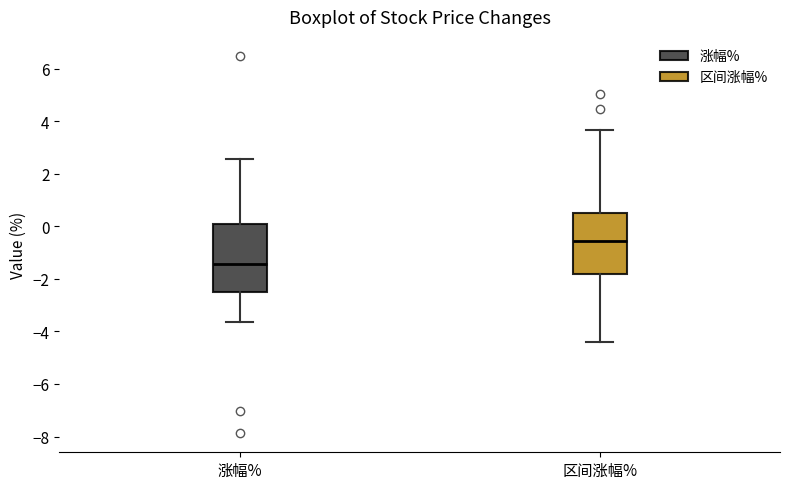

Reading left to right, read every box against the y-axis: the position of its median line, the range the box covers, and the ends of its whiskers. The values are not printed on the chart, so give them approximately, as read against the axis.

涨幅%: median -1.4, box -2.6 to 0.0, whiskers -3.6 to 2.6
区间涨幅%: median -0.6, box -1.8 to 0.6, whiskers -4.4 to 3.6